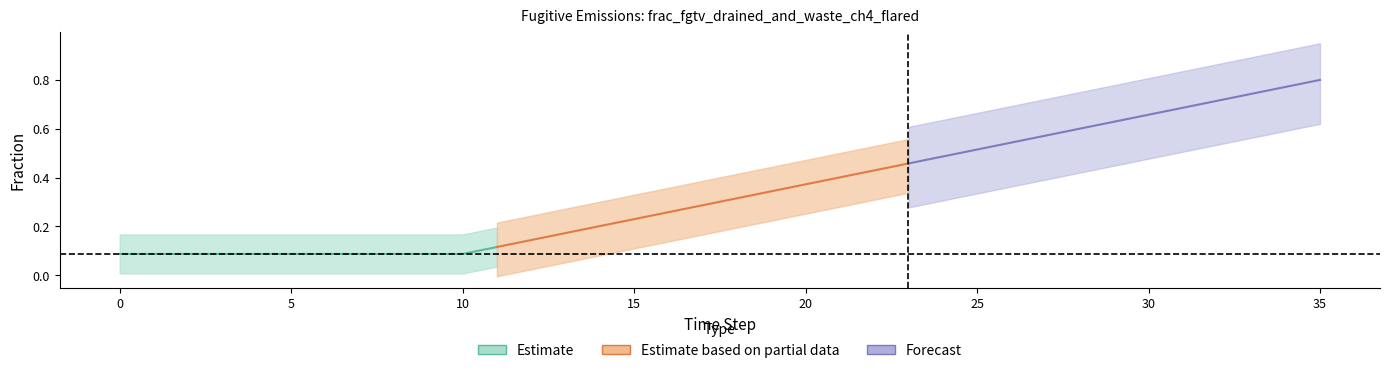

True or false: row1 and row2 cross at least once.

False